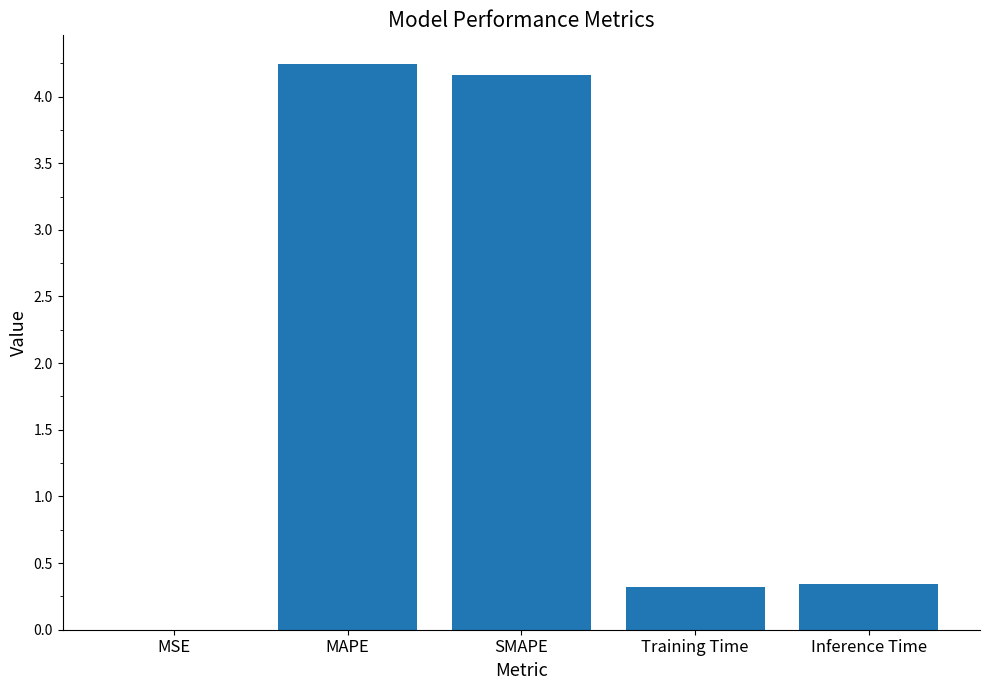

What is the change in value from SMAPE to Inference Time?

-3.8